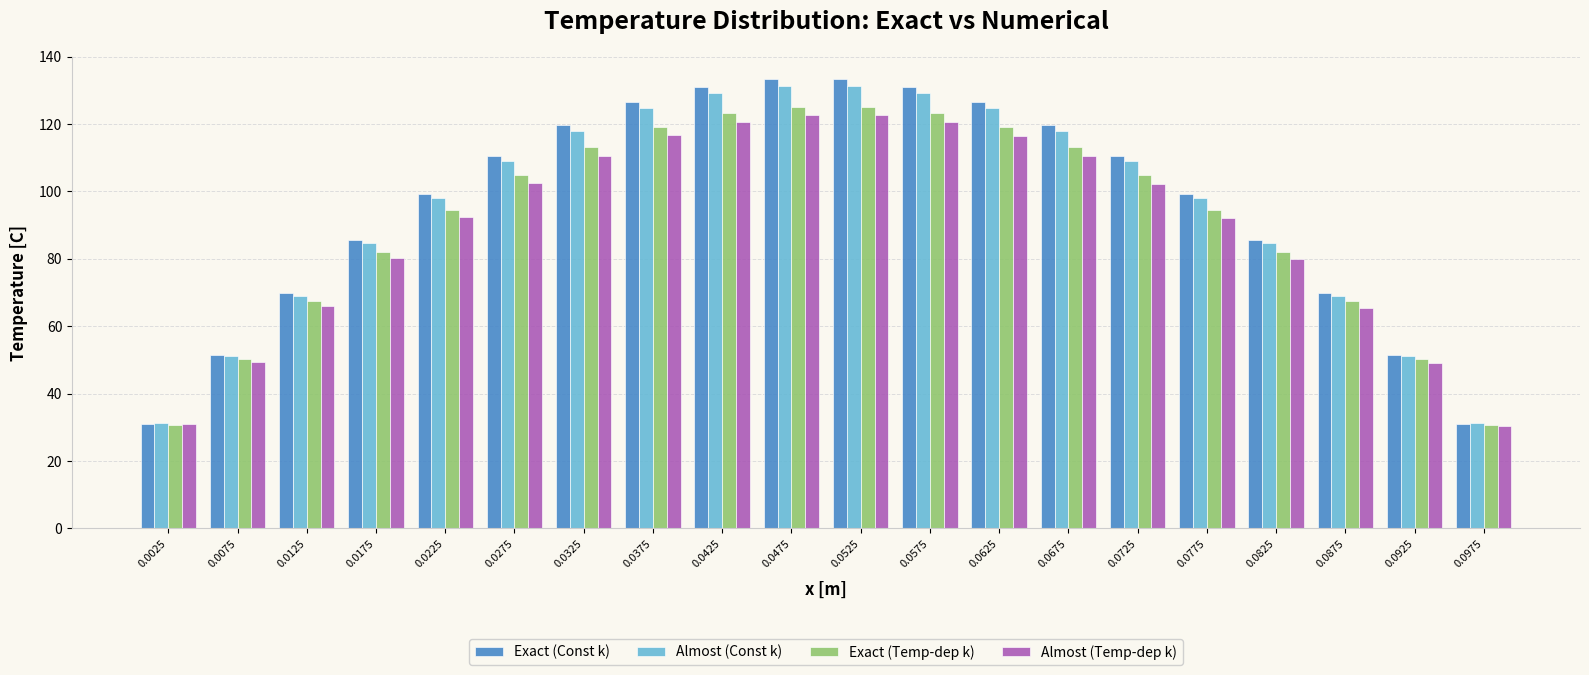

What is the minimum value for Exact (Temp-dep k)?

30.6